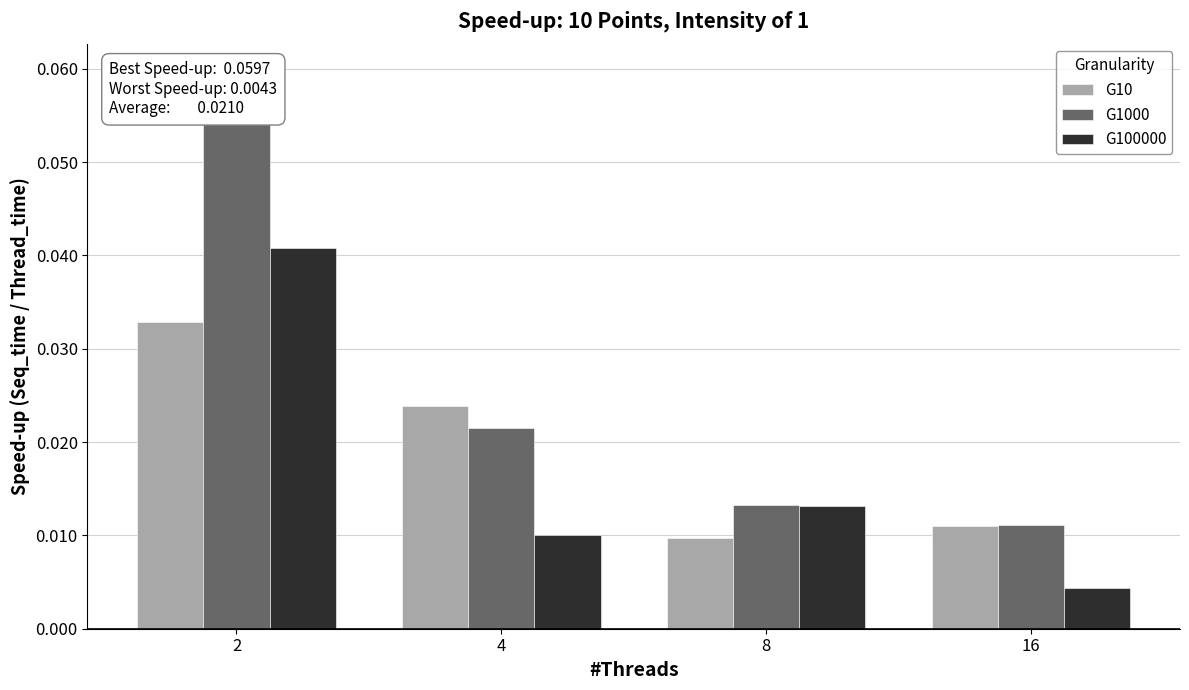

Rank the categories by G100000 value from highest to lowest.

2, 8, 4, 16